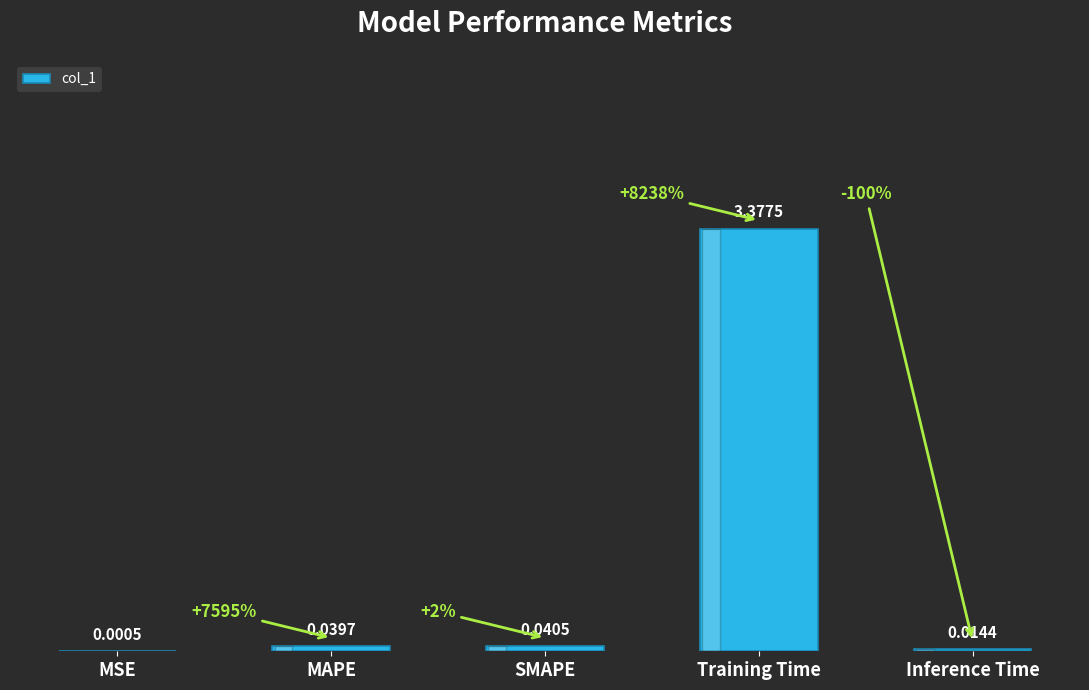

Which has a higher value, MSE or SMAPE?

SMAPE